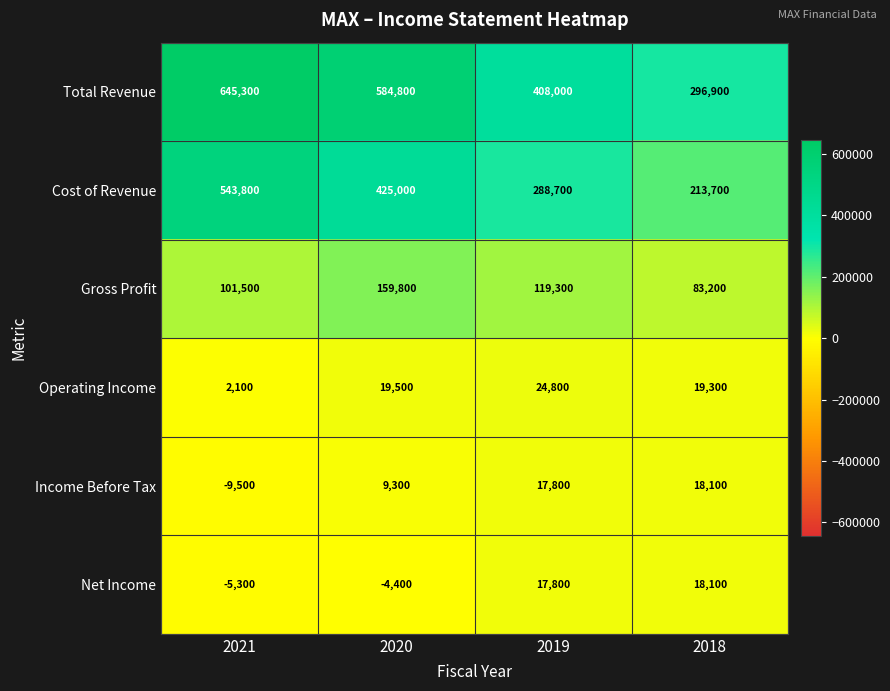

The Operating Income series shows 10771 at 2018. True or false?

False